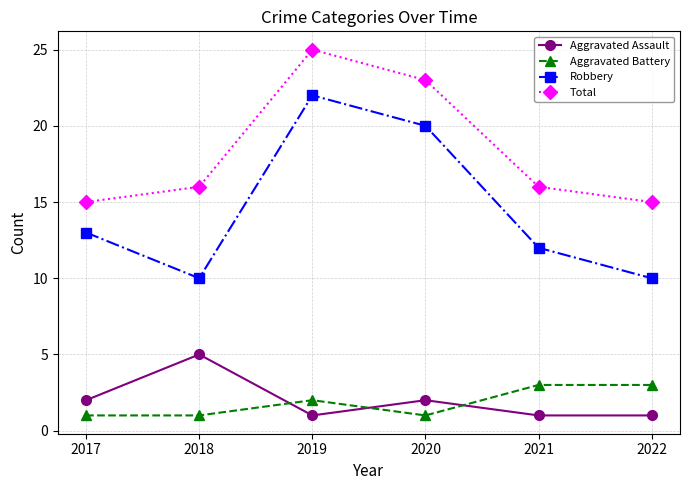

True or false: Aggravated Battery has a value of 1 at 2018.

True